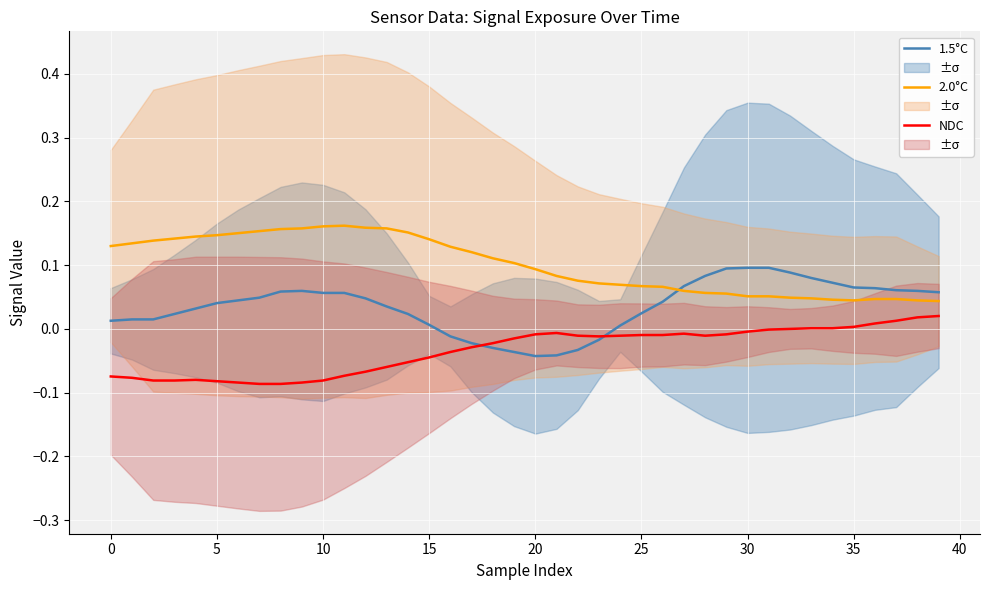

Which series has the largest range (max minus min)?

1.5°C